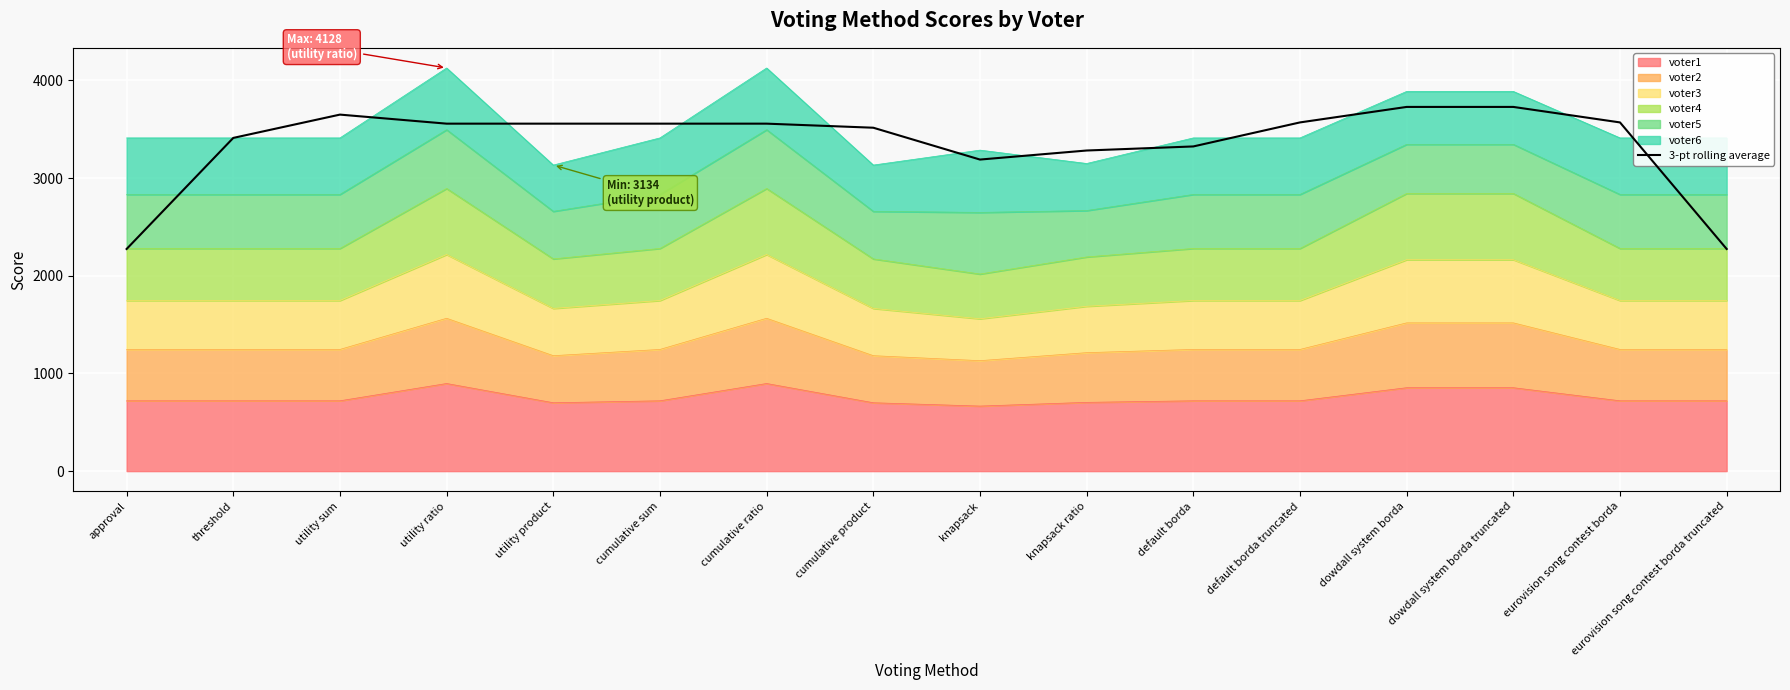

How many data points does each series have?

16